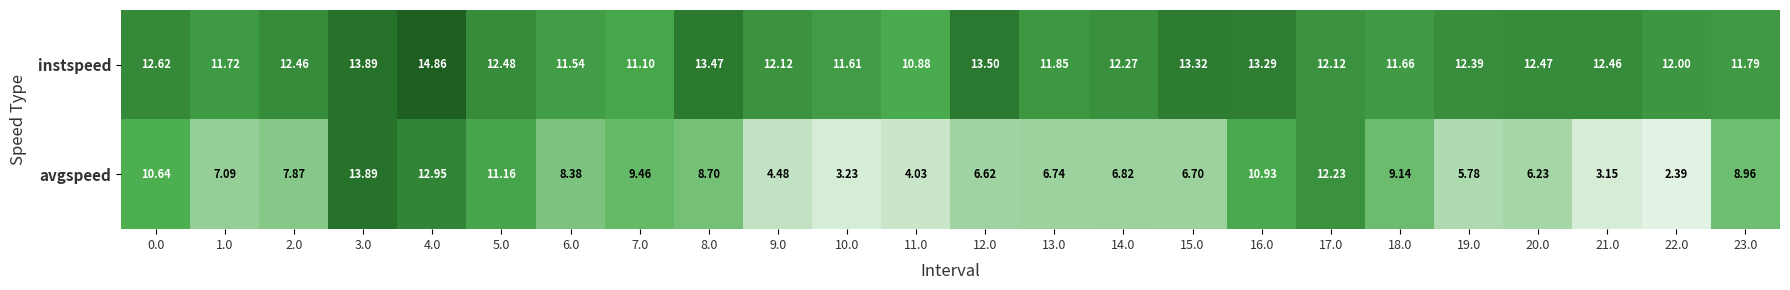

Is the value of instspeed at 6.0 greater than the value of avgspeed at 5.0?

Yes